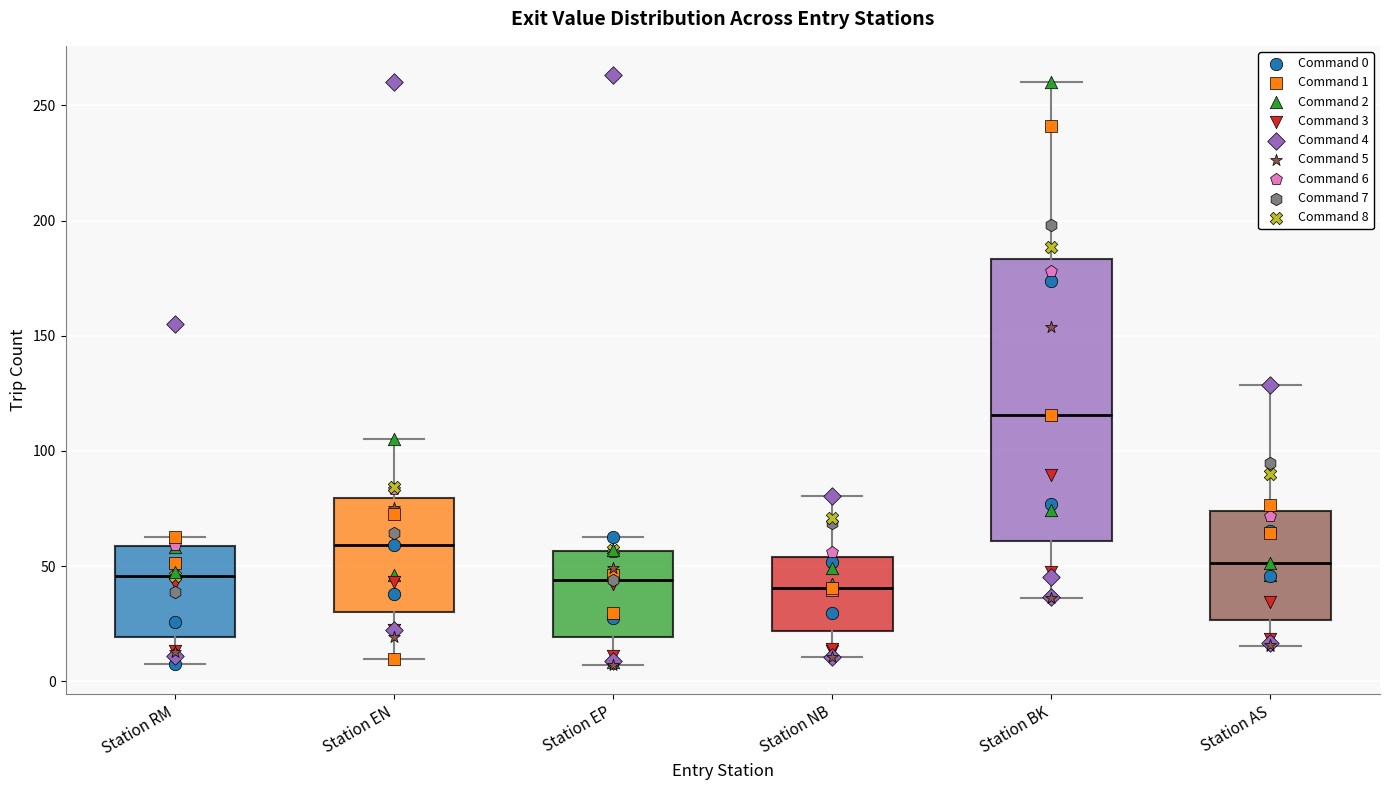

Reading left to right, read every box against the y-axis: the position of its median line, the range the box covers, and the ends of its whiskers. The values are not printed on the chart, so give them approximately, as read against the axis.

Station RM: median 45, box 20 to 60, whiskers 5 to 65
Station EN: median 60, box 30 to 80, whiskers 10 to 105
Station EP: median 45, box 20 to 55, whiskers 5 to 65
Station NB: median 40, box 20 to 55, whiskers 10 to 80
Station BK: median 115, box 60 to 185, whiskers 35 to 260
Station AS: median 50, box 25 to 75, whiskers 15 to 130